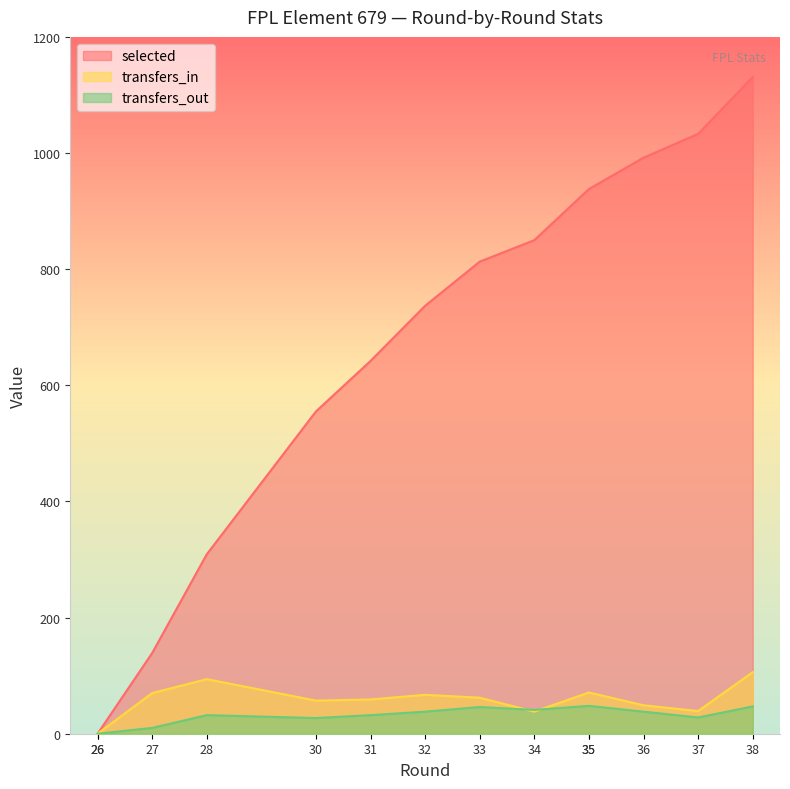

Rank the series by their maximum value, from lowest to highest.

transfers_out, transfers_in, selected